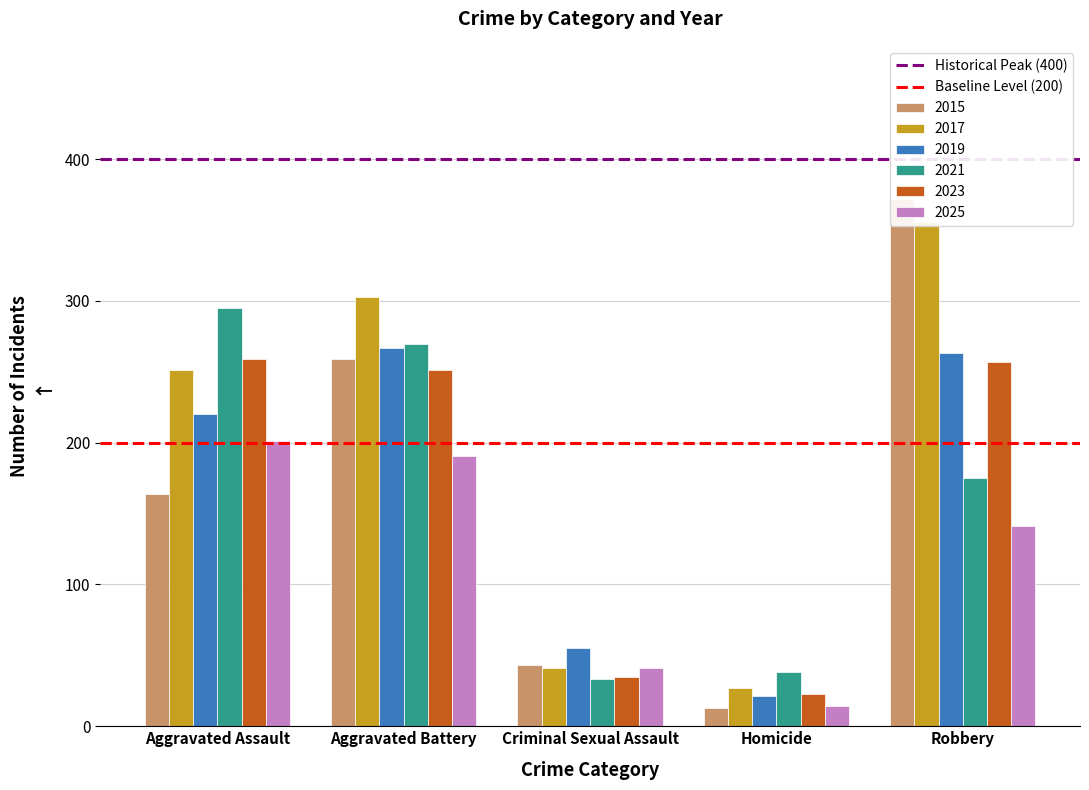

How many bars are there in each group?

2